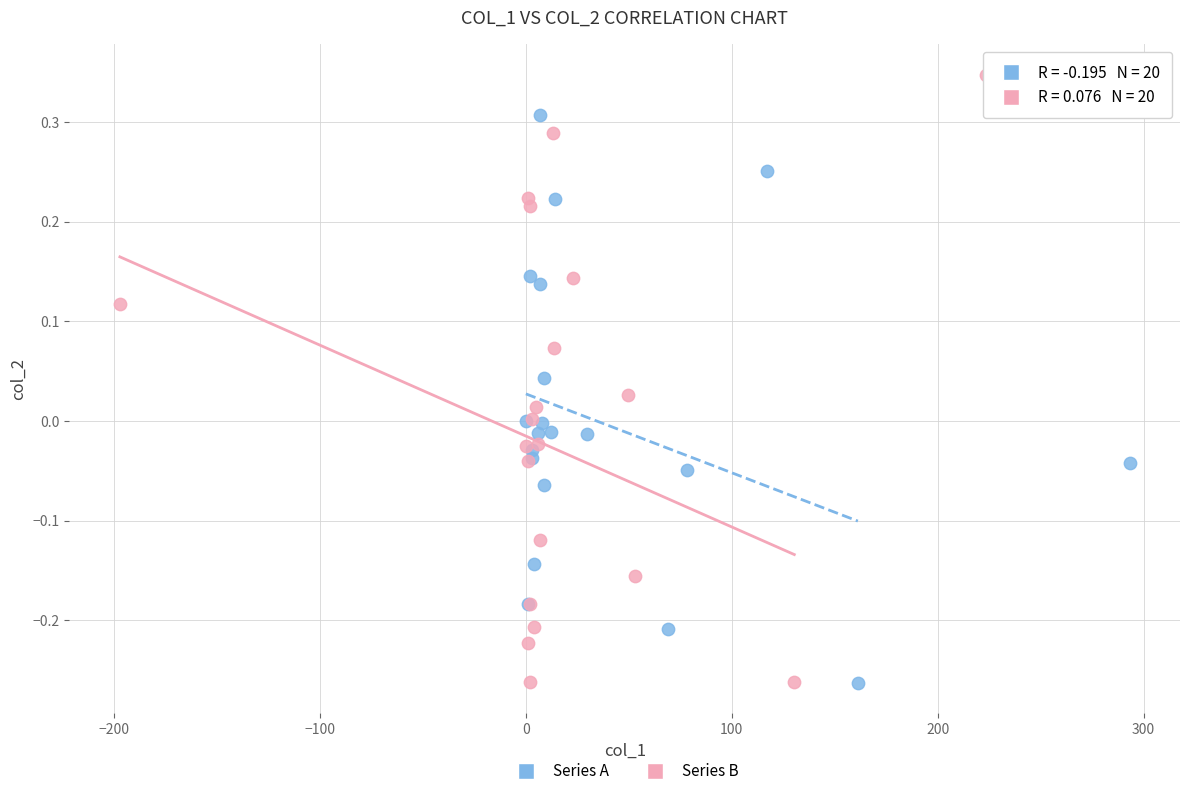

What are all the series names shown in the legend?

Series A, Series B